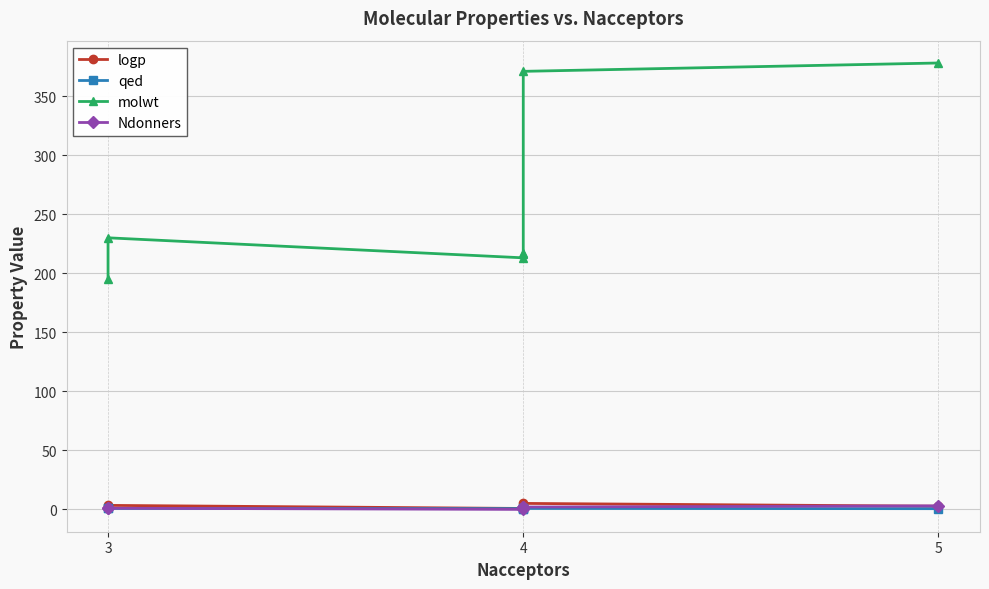

Which has a higher value, 4 or 3?

4